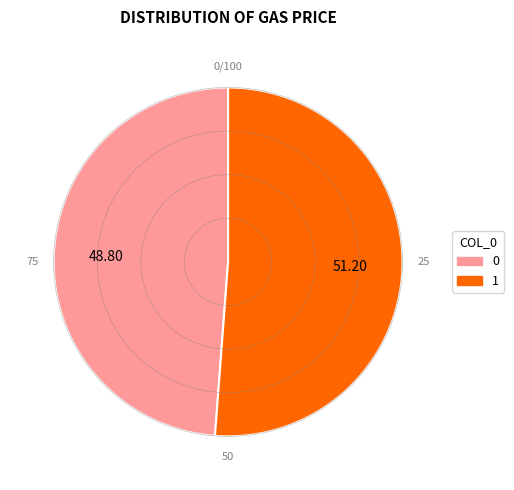

Is it true that 0 is 49% of the pie?

True